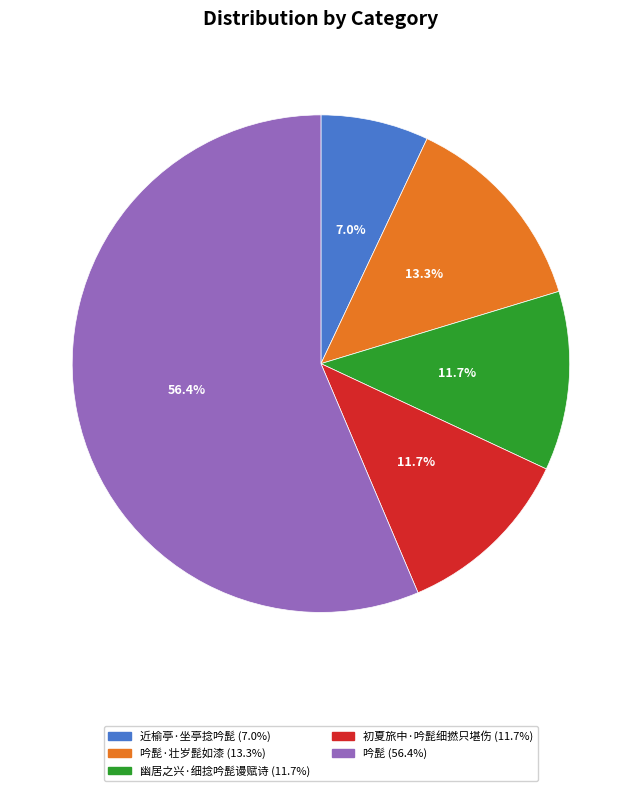

Is there a majority slice in this chart?

Yes